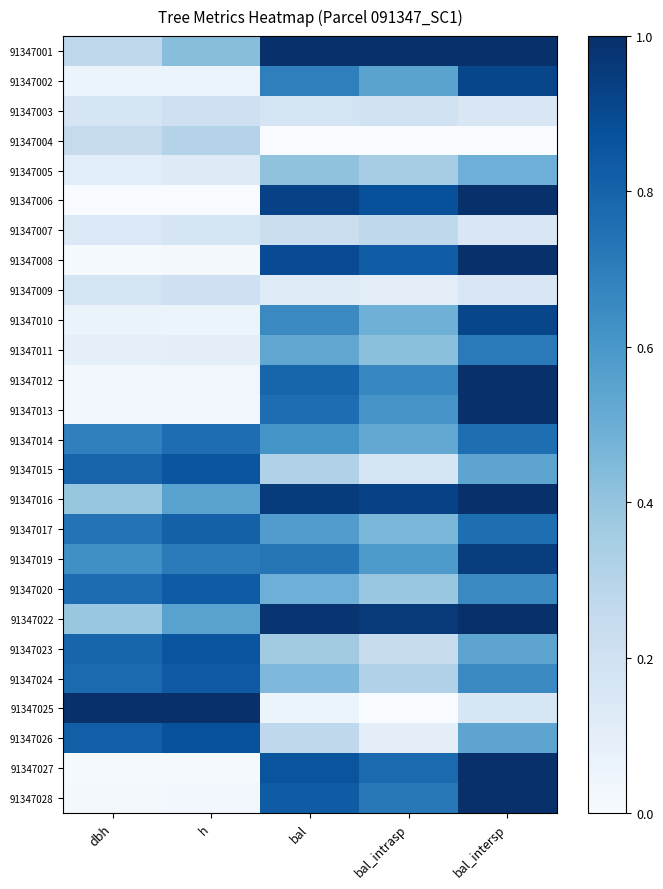

At which category is the sum across all series the highest?

bal_intersp